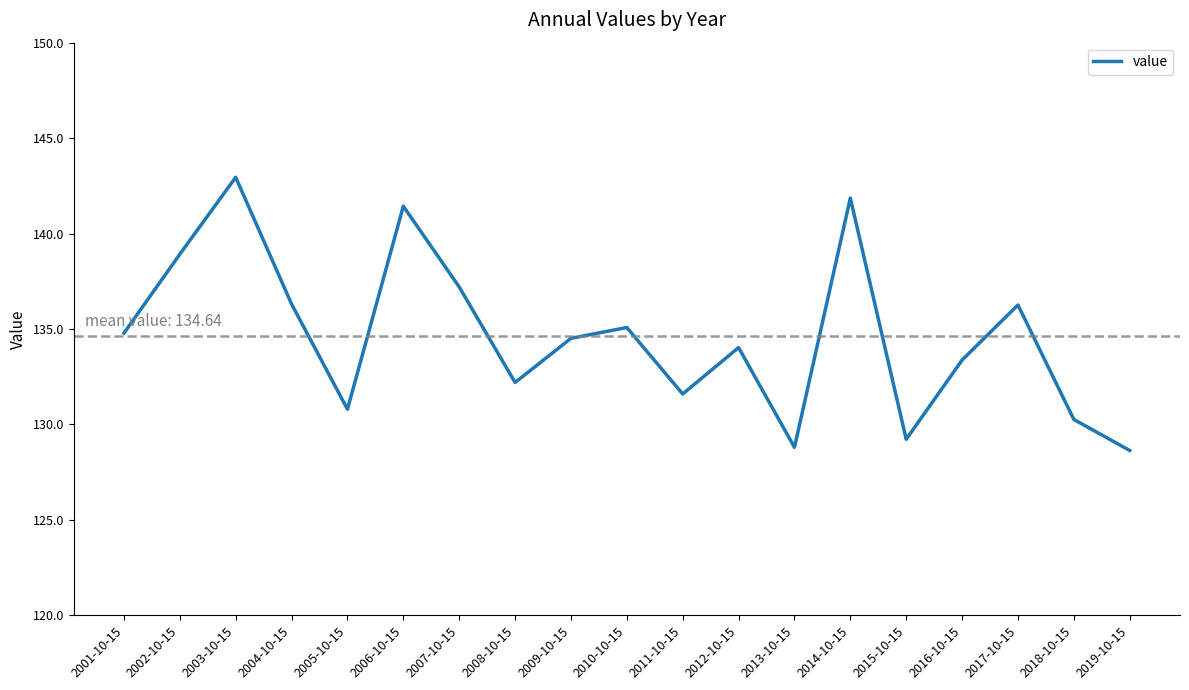

What position from the right is 2015-10-15?

5